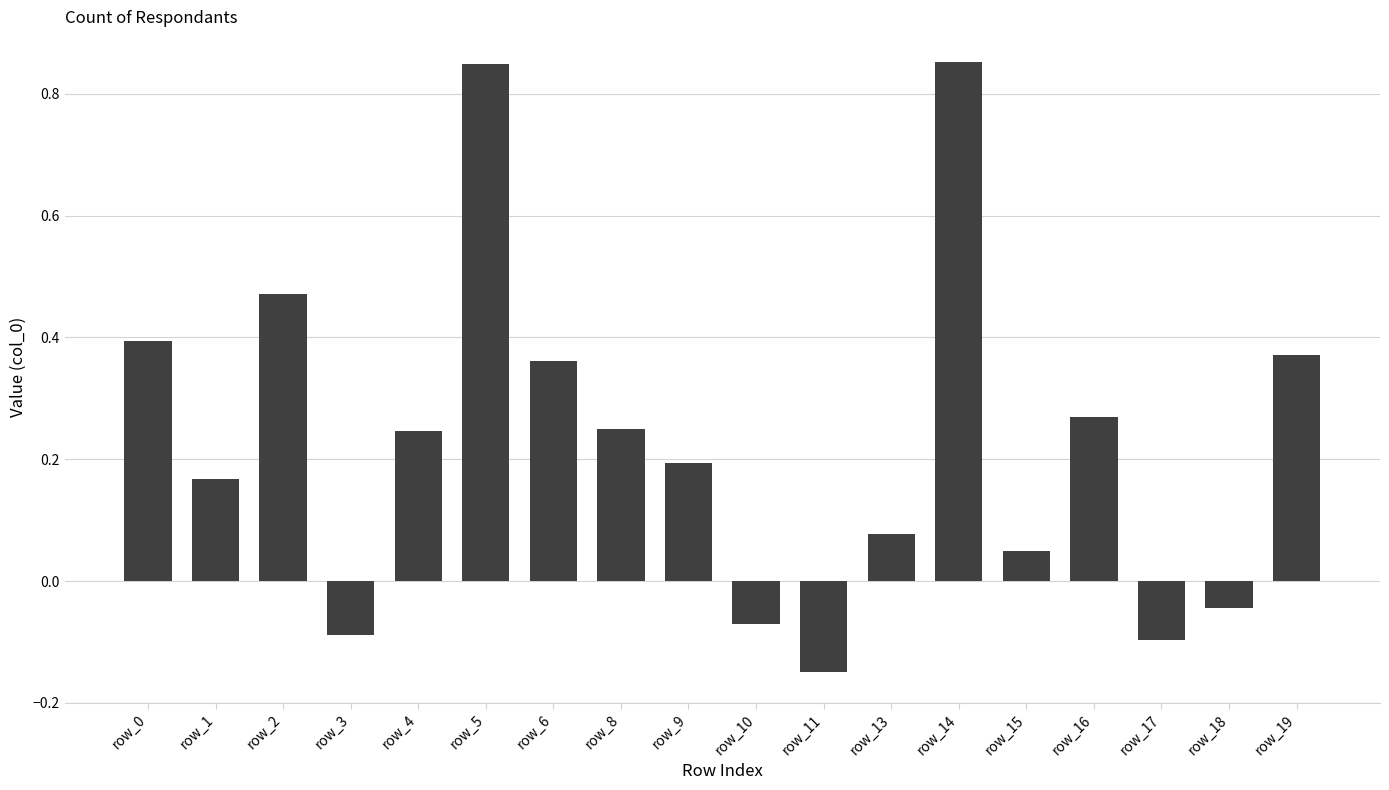

How many series are shown in this chart?

1